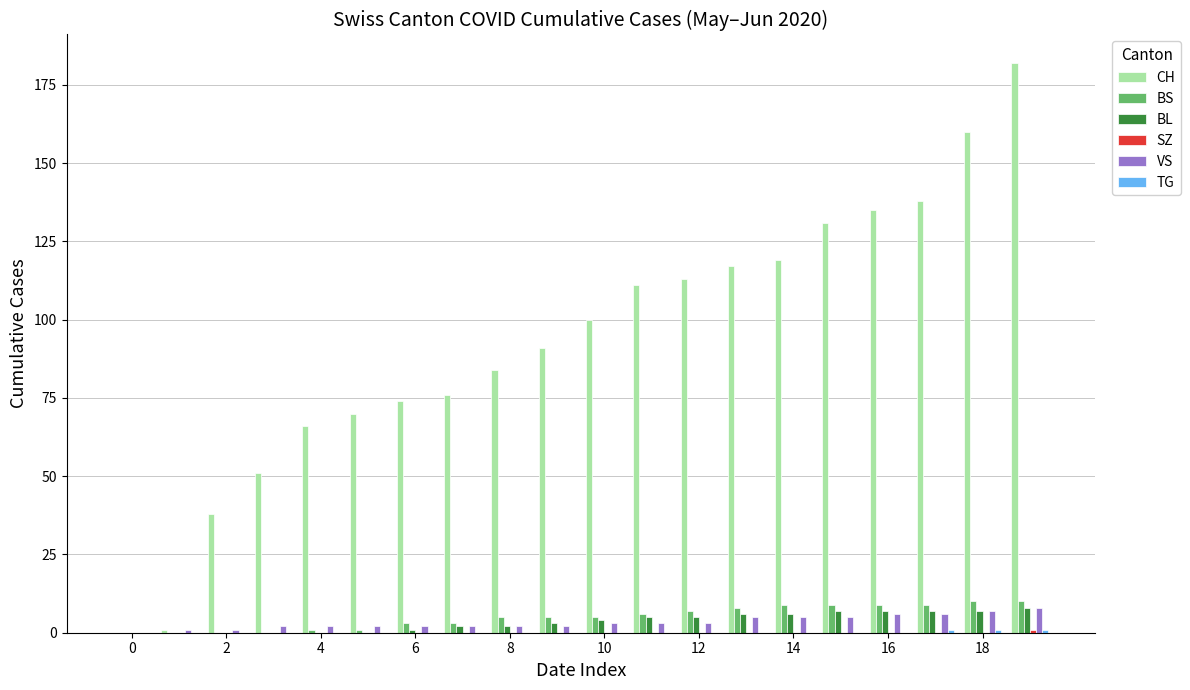

Which series has the largest total across all categories?

CH